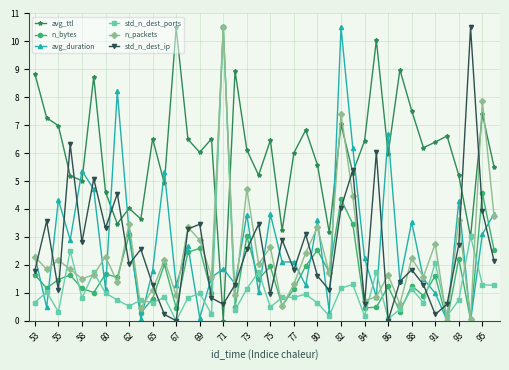

Does the chart have visible grid lines?

Yes